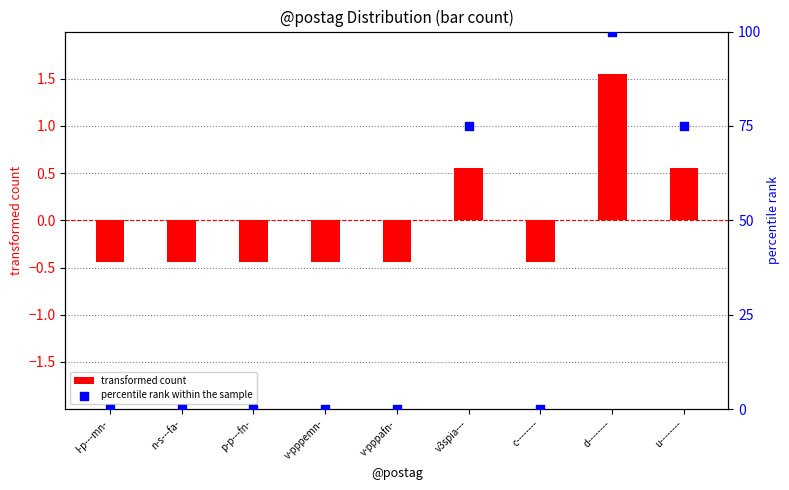

Which series has the largest total across all categories?

percentile rank within the sample